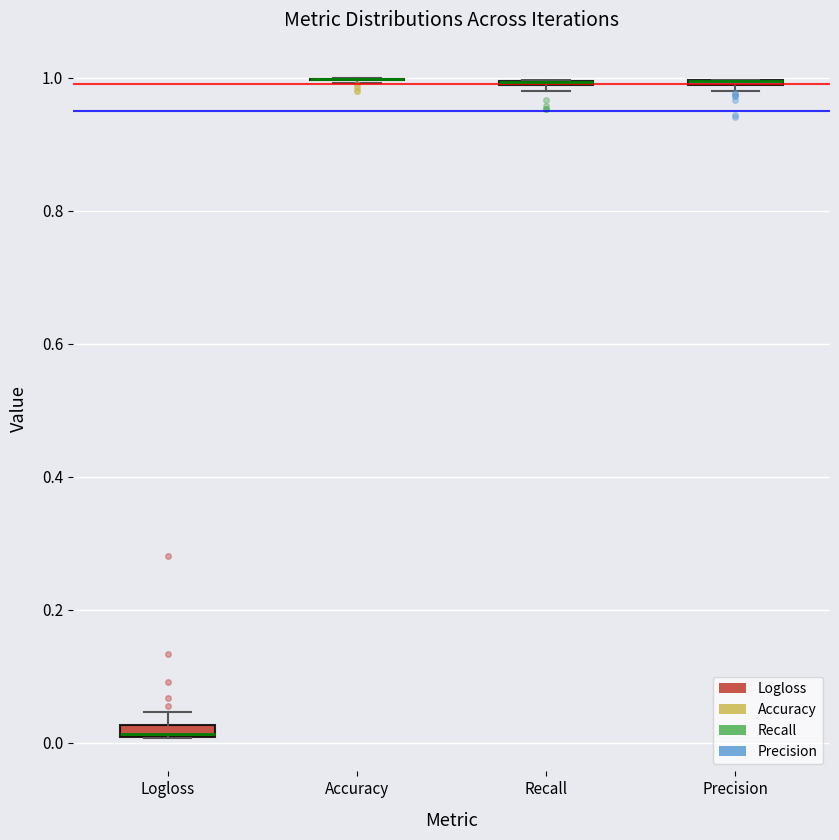

Where is the upper edge of the box for Precision on the y-axis? The values are not printed on the chart, so give them approximately, as read against the axis.

1.00